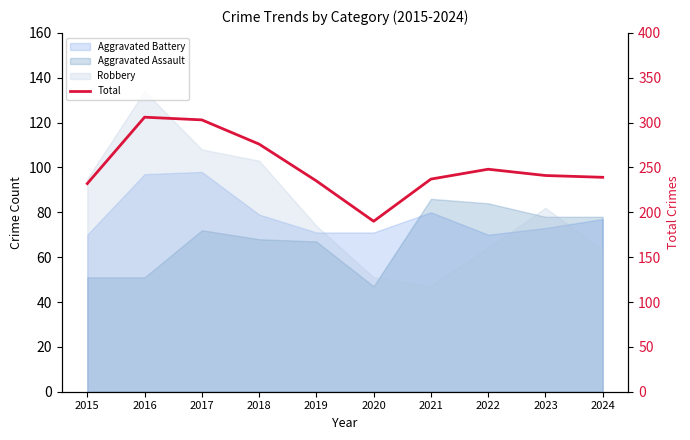

What is the change in value from 2016 to 2024?

-67